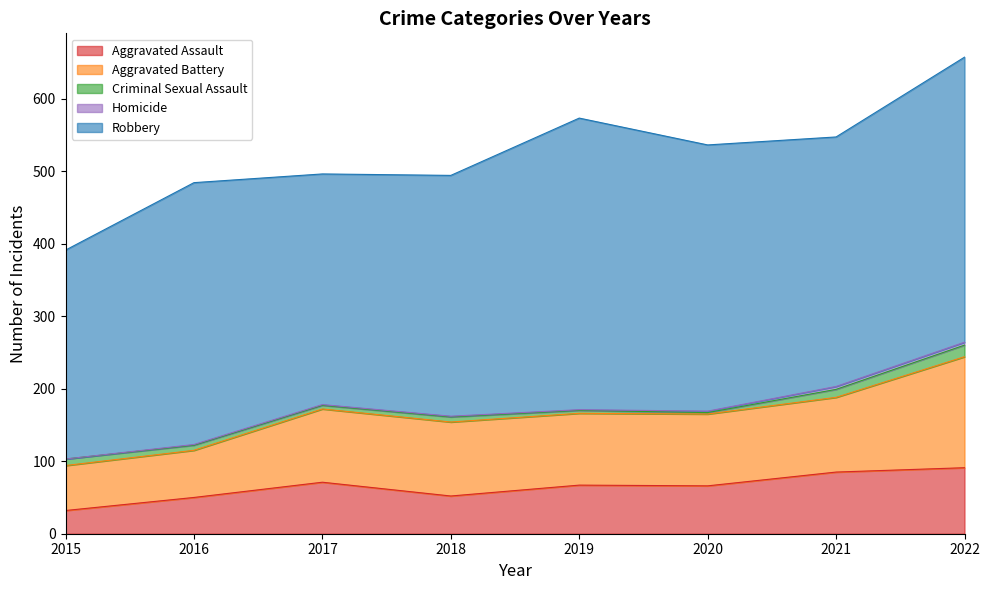

Reading left to right, extract all data points from this chart.

Aggravated Assault: 2015=32	2016=50	2017=71	2018=52	2019=67	2020=66	2021=85	2022=91
Aggravated Battery: 2015=62	2016=65	2017=101	2018=102	2019=99	2020=99	2021=103	2022=153
Criminal Sexual Assault: 2015=9	2016=7	2017=5	2018=7	2019=4	2020=2	2021=11	2022=16
Homicide: 2015=0	2016=1	2017=1	2018=1	2019=1	2020=2	2021=4	2022=4
Robbery: 2015=288	2016=361	2017=318	2018=332	2019=402	2020=367	2021=344	2022=393